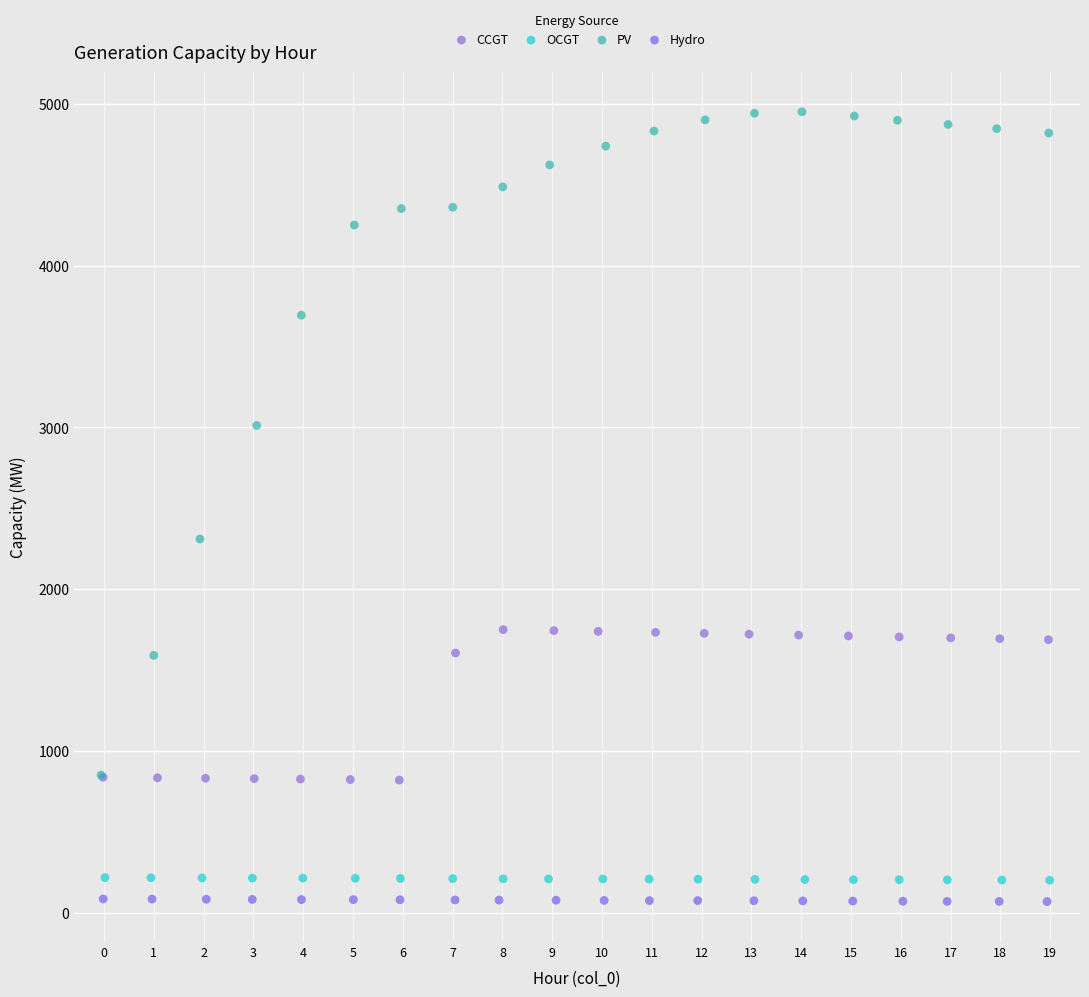

Which series contains the highest Y value?

PV